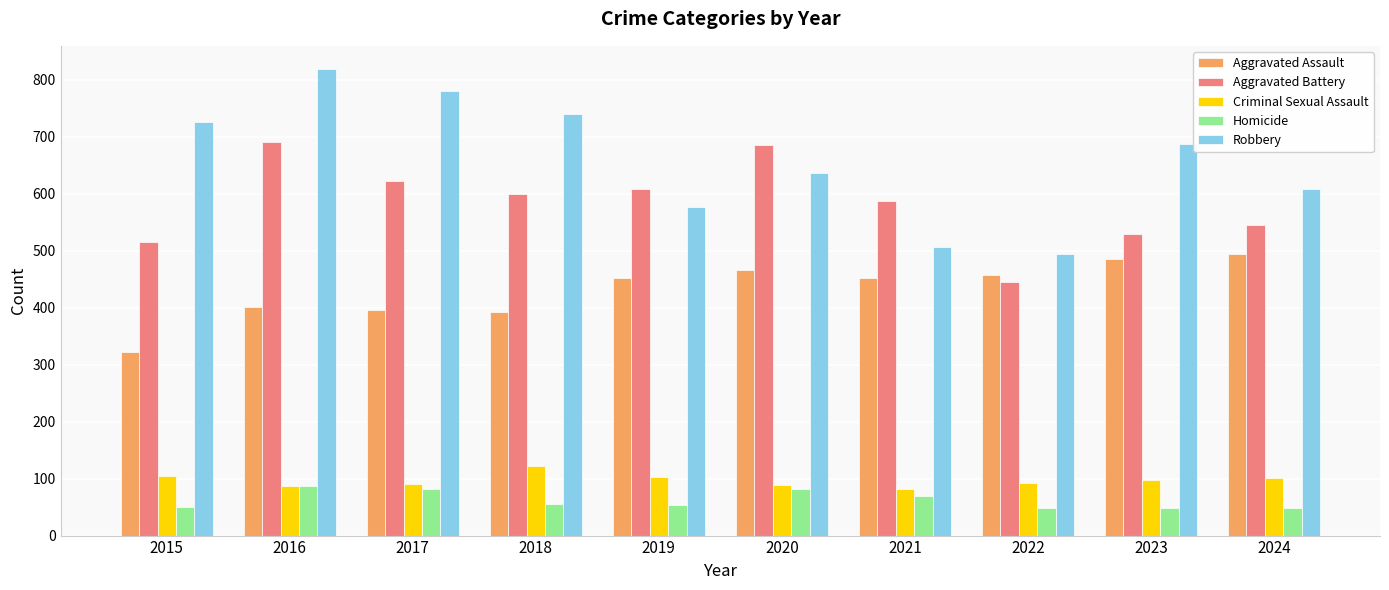

What is the approximate value of Robbery at 2021?

506